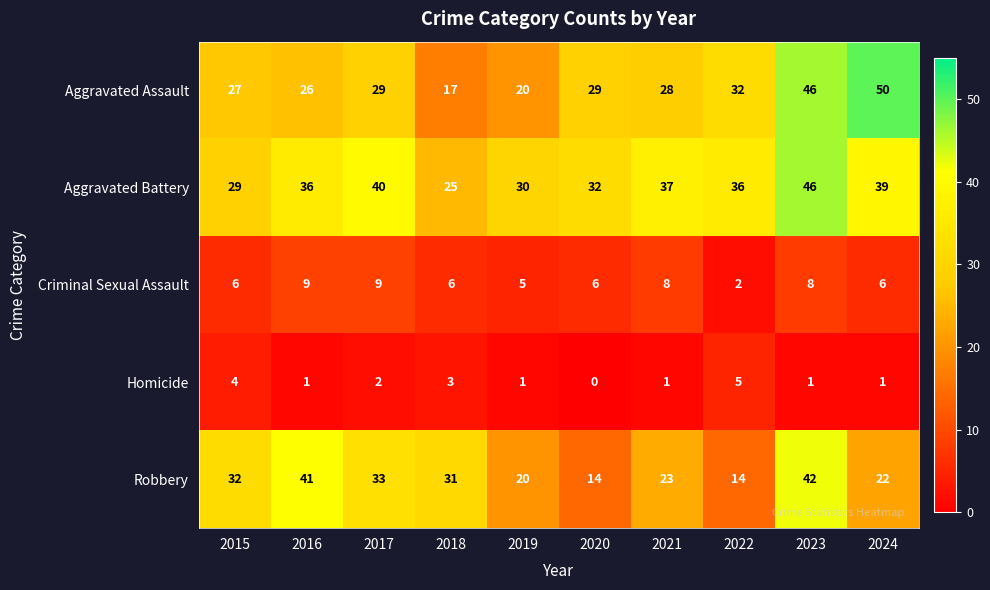

Count the Homicide values in the range 1 to 3.

7